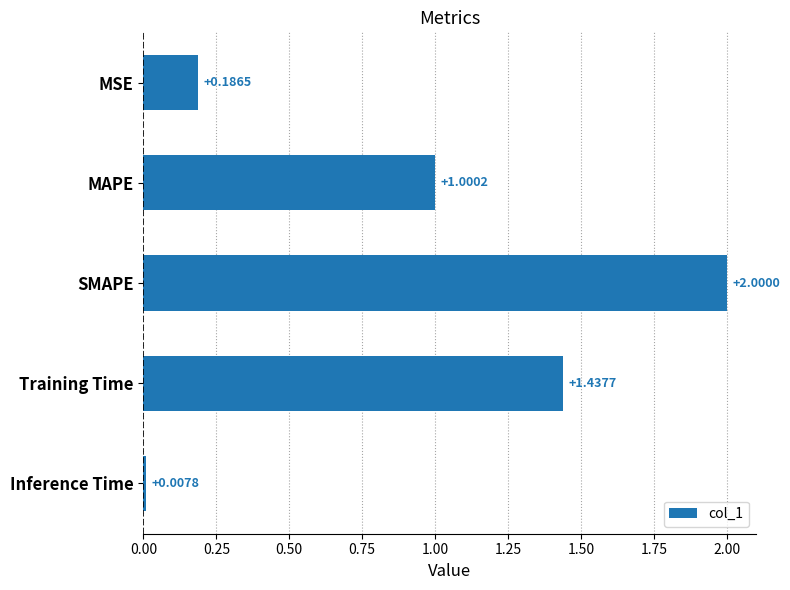

List the labels in order of value, smallest first.

Inference Time, MSE, MAPE, Training Time, SMAPE